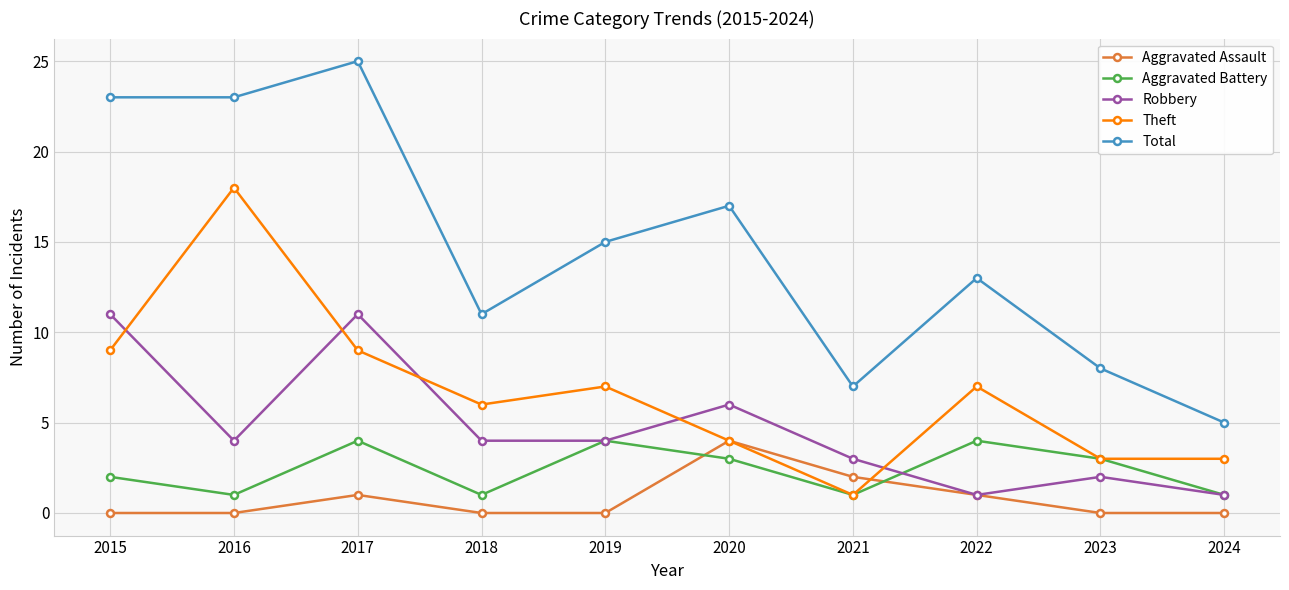

True or false: Robbery and Total intersect in this chart.

False